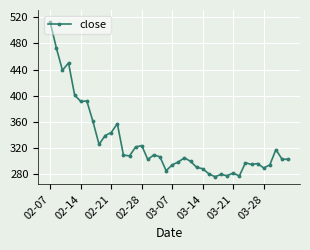

What is the smallest value displayed?

276.6